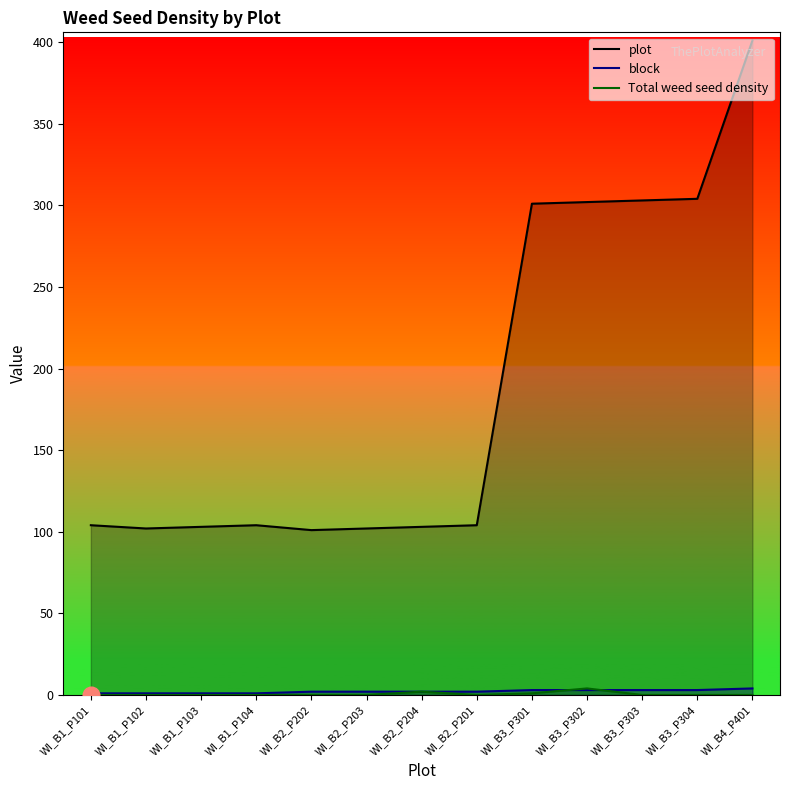

At how many categories does at least one series exceed 399?

1